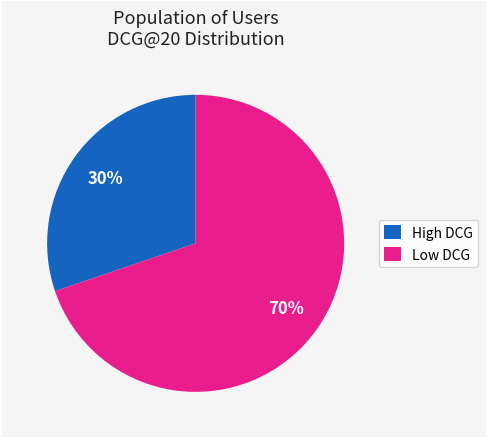

Does any single category account for the majority?

Yes